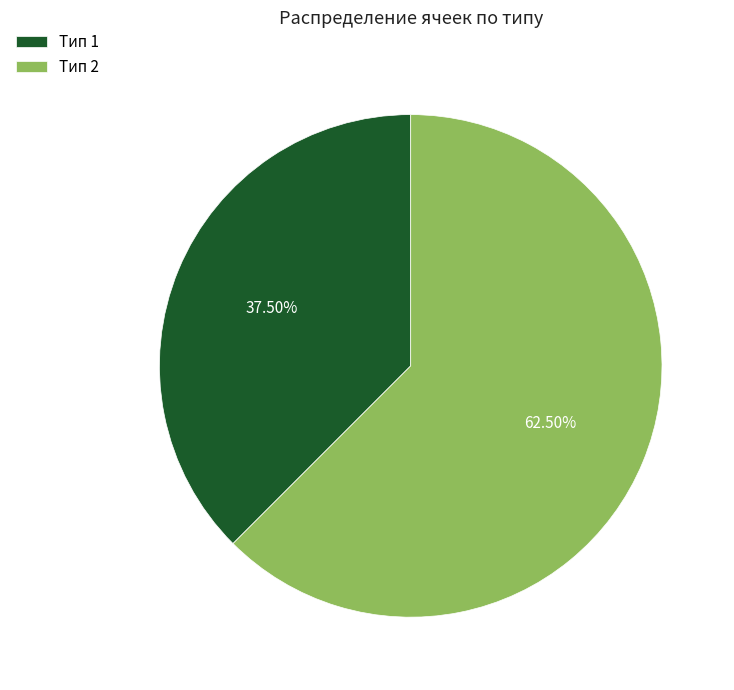

Does Тип 1 represent more than half of the total?

No